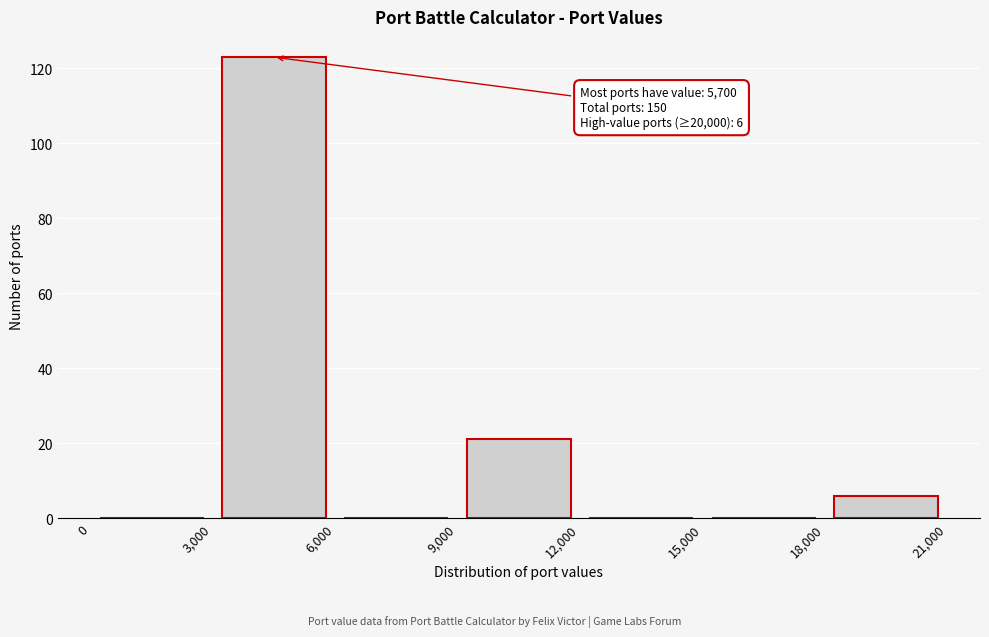

Over which range of the x-axis is the bar tallest?

3,000 to 6,000